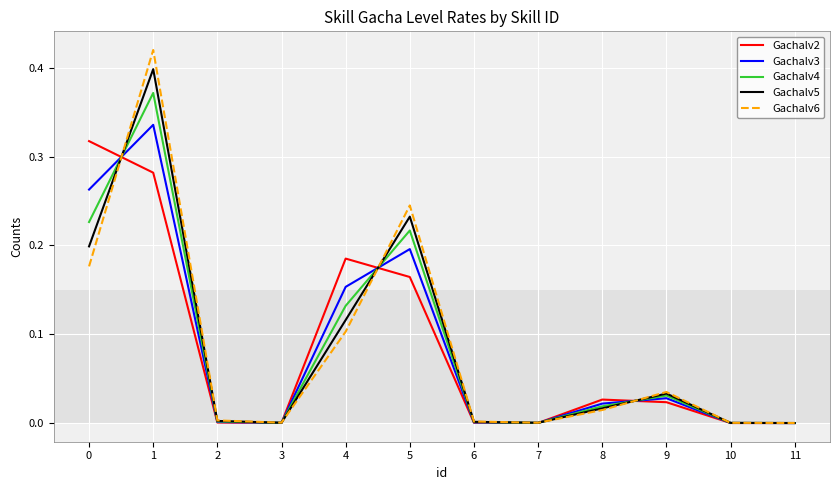

Is it true that Gachalv4 equals 0.0 at 8?

True